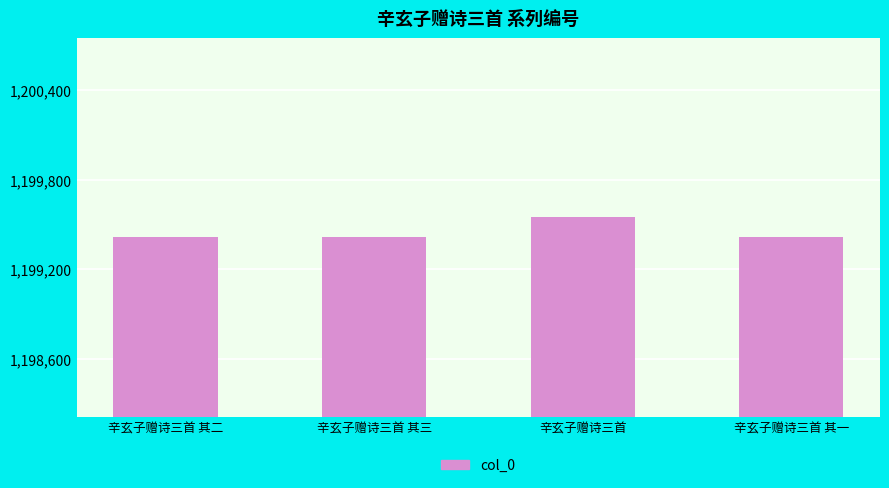

What is the change in value from 辛玄子赠诗三首 其三 to 辛玄子赠诗三首?

+131